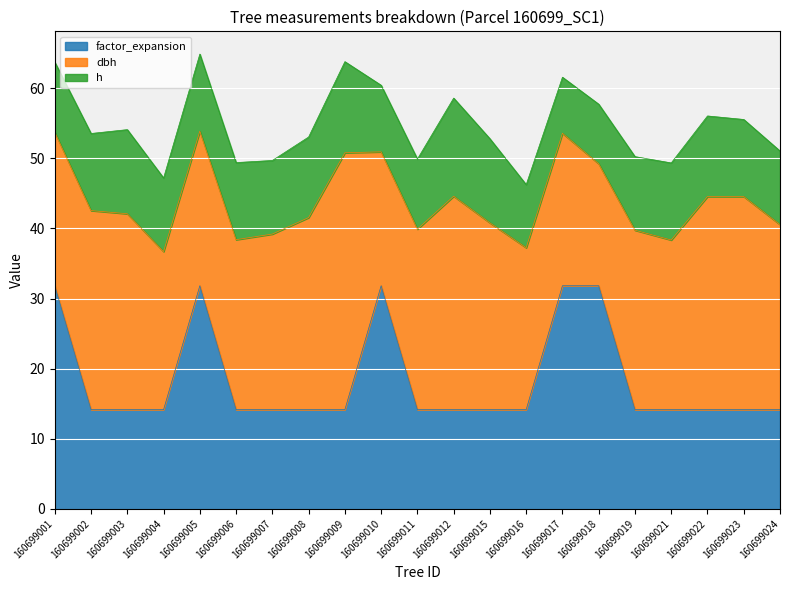

True or false: factor_expansion has a value of 14.2 at 160699012.

True